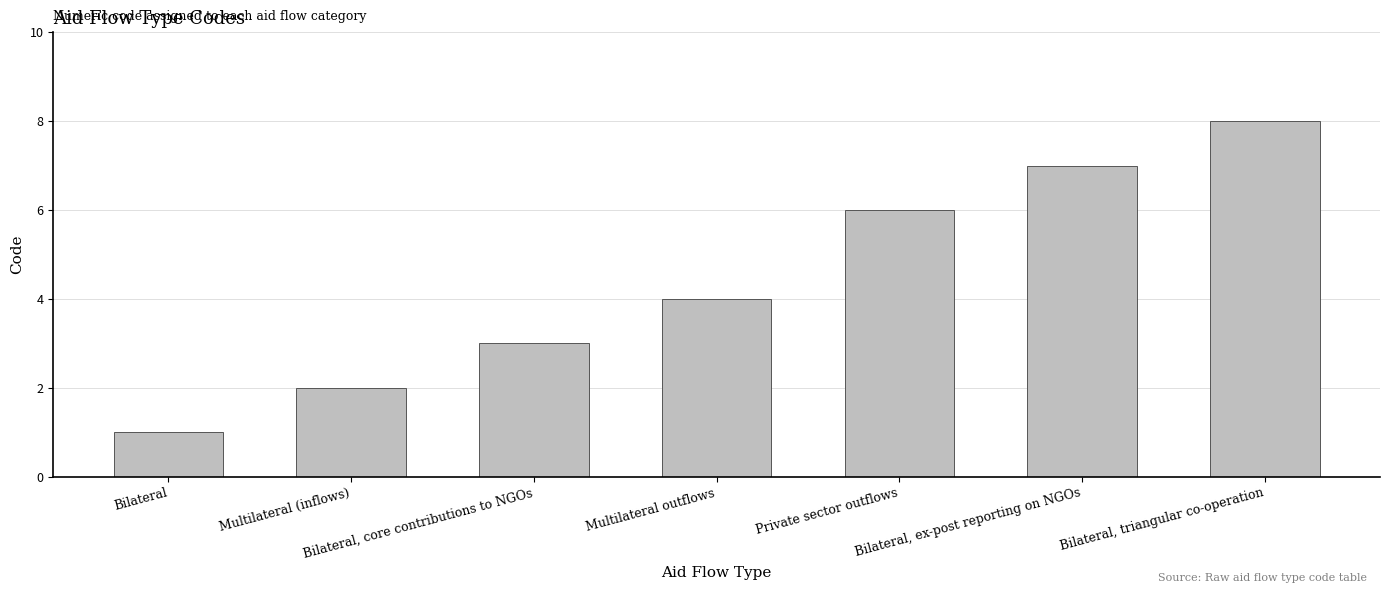

Reading right to left, extract all data points from this chart.

8	7	6	4	3	2	1